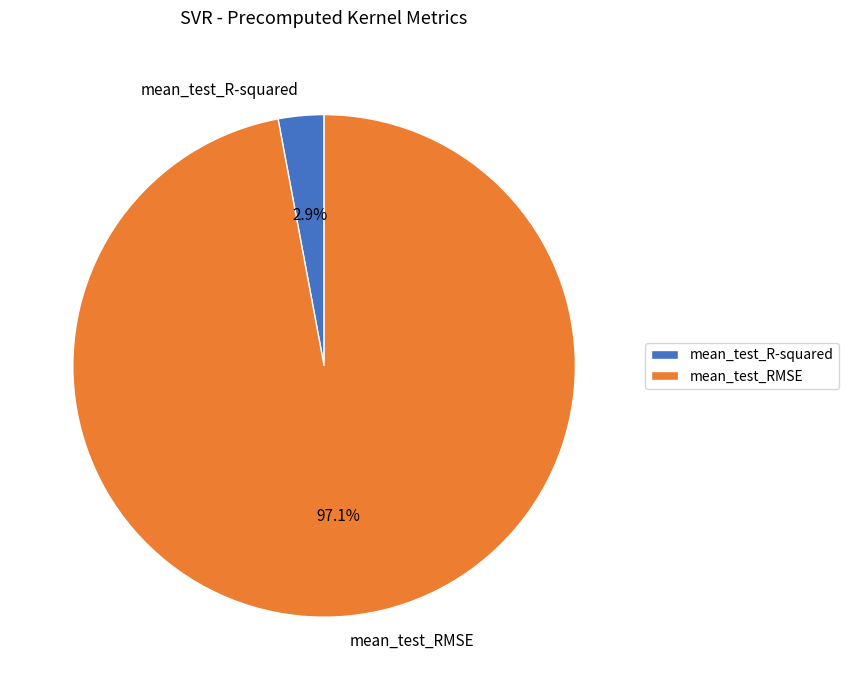

Is it true that mean_test_R-squared is 14% of the pie?

False